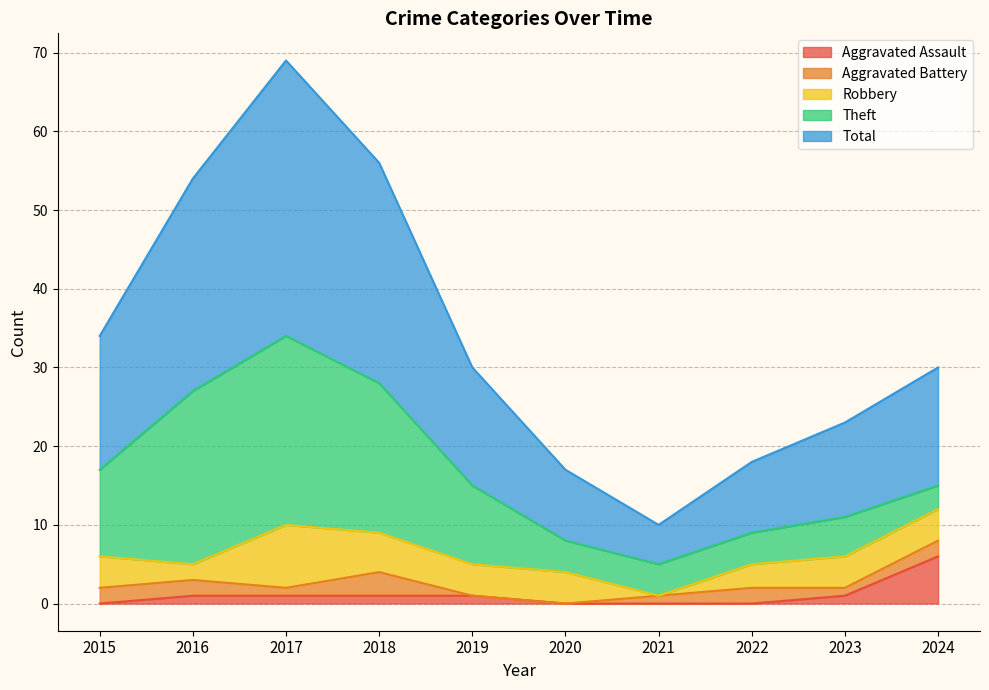

Which series has the largest total across all categories?

Total